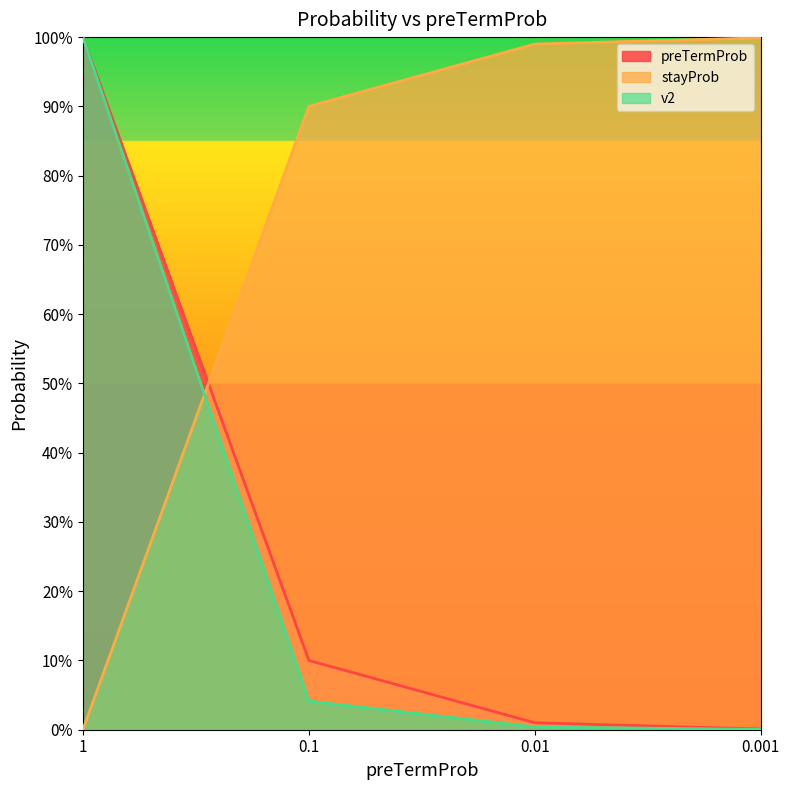

Reading left to right, transcribe all the data shown in this chart.

preTermProb: 1=1.0	0.1=0.1	0.01=0.0	0.001=0.0
stayProb: 1=0.0	0.1=0.9	0.01=1.0	0.001=1.0
v2: 1=1.0	0.1=0.0	0.01=0.0	0.001=0.0